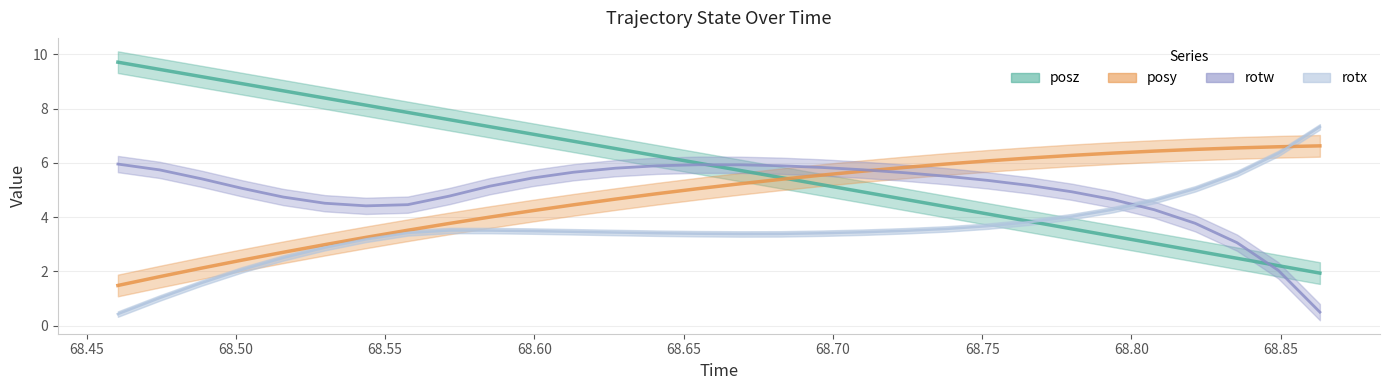

Which series has the largest total across all categories?

posz